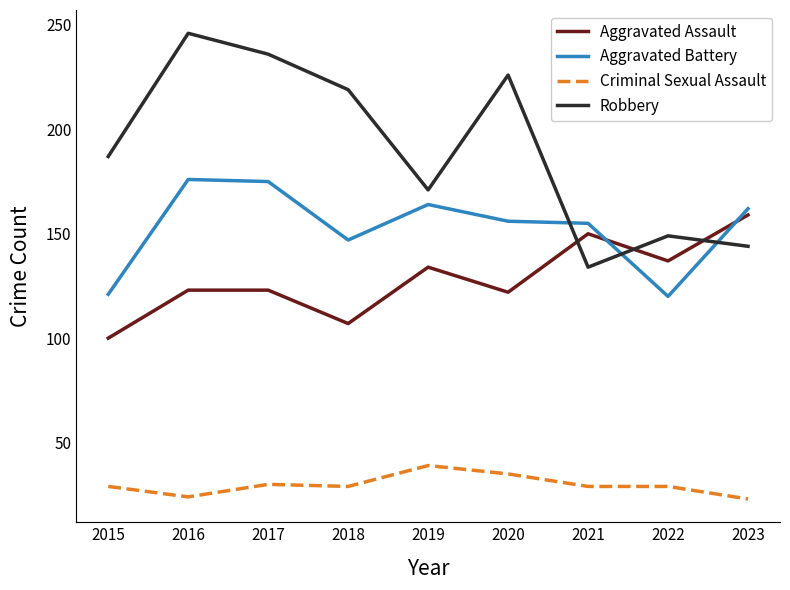

Where is the first local minimum for Aggravated Assault?

2018